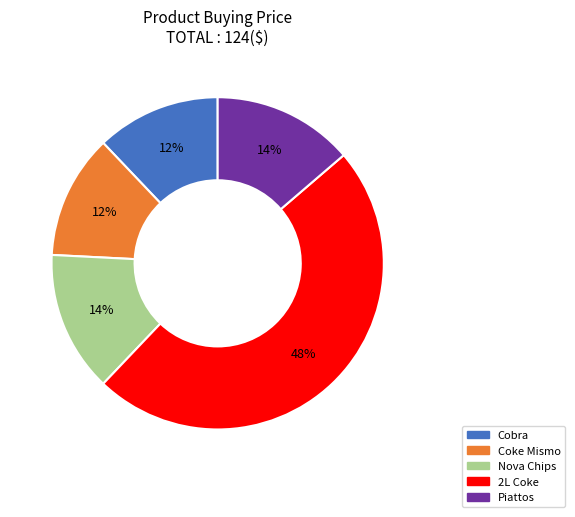

Combined, do Coke Mismo and 2L Coke account for over 50%?

Yes